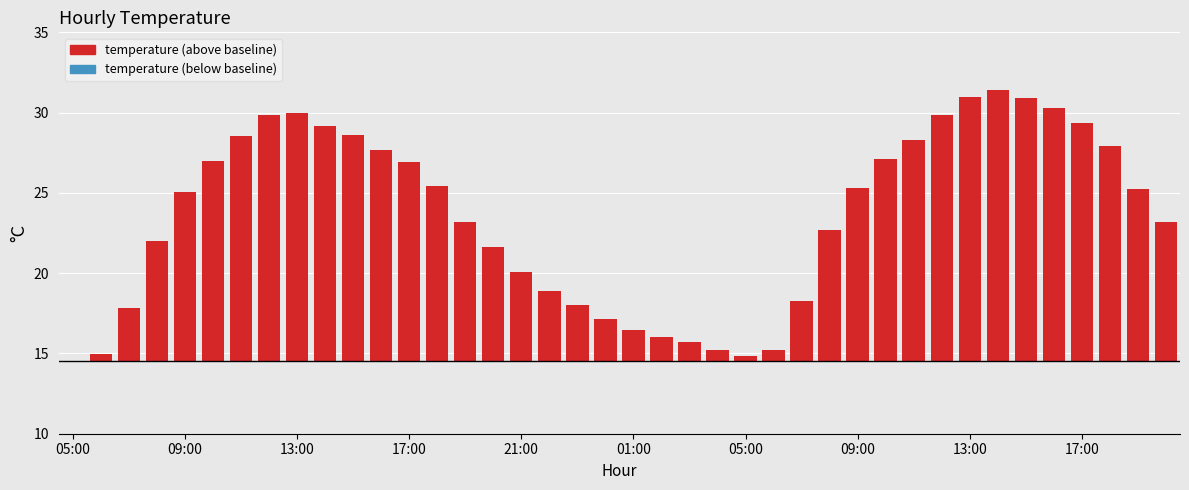

What is the sum of all values?

358.2